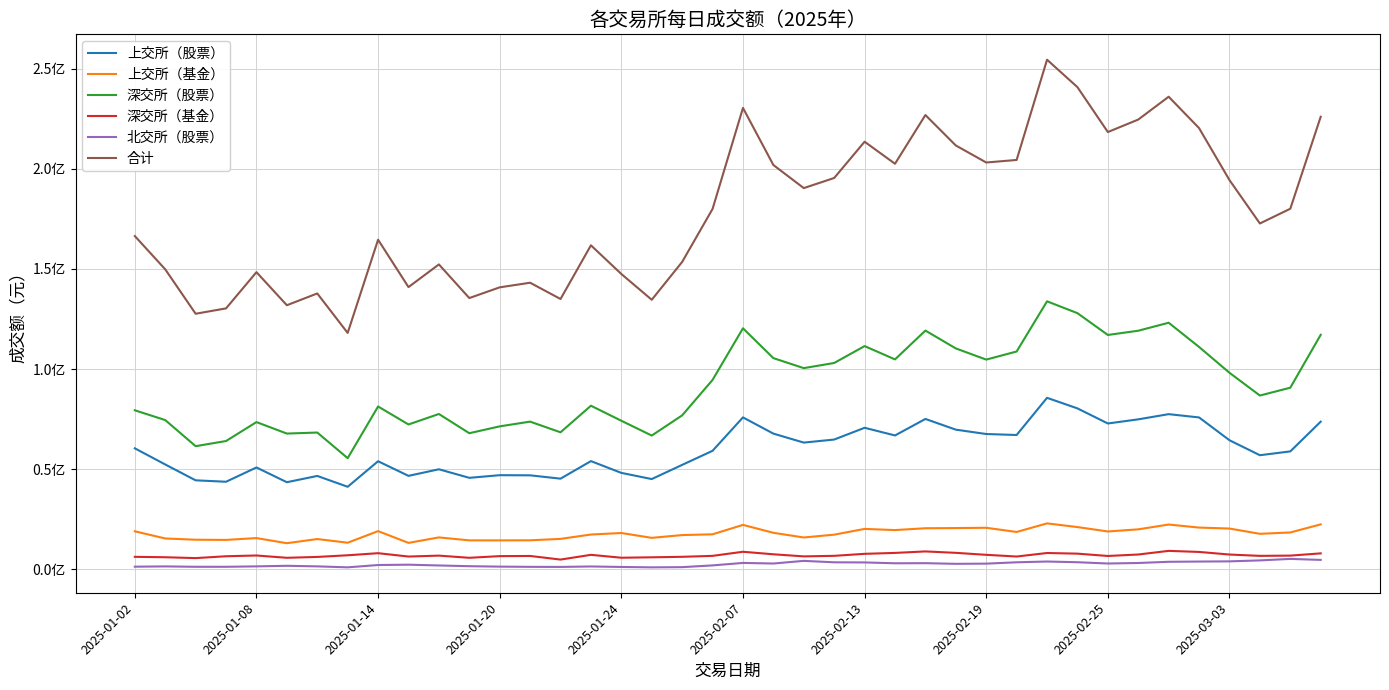

Reading left to right, extract all data points from this chart.

上交所（股票）: 60408200.0	52348400.0	44434800.0	43722600.0	50848500.0	43487000.0	46622000.0	41210700.0	53961200.0	46665500.0	49946100.0	45675800.0	46997500.0	46925400.0	45263900.0	54024500.0	48146400.0	45065300.0	52141900.0	59169000.0	75849400.0	67751000.0	63269100.0	64790000.0	70662200.0	66833400.0	75067200.0	69724600.0	67551000.0	67058200.0	85613100.0	80337300.0	72808600.0	74872300.0	77465400.0	75821000.0	64437900.0	56966300.0	58873100.0	73717000.0
上交所（基金）: 18991600.0	15401100.0	14784300.0	14687400.0	15601800.0	13045700.0	15124200.0	13288900.0	19075800.0	13201600.0	15936900.0	14461300.0	14448600.0	14491200.0	15199400.0	17374500.0	18135800.0	15720600.0	17102800.0	17483900.0	22187600.0	18235000.0	15900700.0	17310100.0	20179900.0	19597800.0	20508900.0	20600500.0	20745600.0	18654400.0	22941800.0	21100200.0	18904600.0	19965800.0	22366500.0	20842800.0	20364000.0	17733400.0	18404400.0	22446000.0
深交所（股票）: 79396200.0	74510800.0	61477500.0	64052300.0	73503900.0	67772400.0	68286900.0	55493800.0	81294300.0	72314900.0	77546000.0	67950300.0	71371900.0	73733400.0	68402800.0	81671000.0	74171300.0	66783900.0	76859800.0	94560300.0	120324600.0	105430400.0	100440600.0	103011500.0	111433500.0	104797200.0	119184800.0	110271900.0	104699100.0	108733900.0	133784200.0	127875300.0	116993000.0	119111100.0	123102100.0	111002600.0	98121500.0	86755800.0	90668700.0	117067800.0
深交所（基金）: 6243800.0	6035600.0	5610500.0	6529700.0	6909400.0	5760900.0	6193300.0	7020600.0	8058700.0	6387500.0	6845600.0	5759200.0	6593800.0	6675900.0	4874200.0	7237800.0	5795100.0	6002700.0	6255600.0	6727700.0	8773300.0	7511500.0	6465300.0	6739200.0	7739900.0	8199100.0	8943900.0	8233000.0	7246800.0	6396600.0	8151700.0	7832200.0	6670200.0	7404900.0	9218000.0	8686500.0	7386600.0	6725600.0	6849800.0	7968400.0
北交所（股票）: 1325306.9	1464556.4	1273439.7	1271008.6	1482453.7	1767851.9	1485205.2	996178.9	2153903.7	2320780.8	1933286.6	1569354.9	1354332.1	1245155.4	1202862.3	1436567.0	1188216.2	985570.2	1091986.7	1965008.9	3198745.5	2904539.0	4227951.1	3506721.6	3445374.2	3021772.6	3074253.5	2748389.9	2843724.0	3513707.3	3901912.5	3547944.7	2908749.2	3166709.7	3764881.4	3886023.0	3983691.3	4460968.2	5209945.0	4709788.5
合计: 166365106.9	149760456.4	127580539.7	130263008.6	148346053.7	131833851.9	137711605.2	118010178.9	164543903.7	140890280.8	152207886.6	135415954.9	140766132.1	143071055.4	134943162.3	161744367.0	147436816.2	134558070.2	153452086.7	179905908.9	230333645.5	201832439.0	190303651.1	195357521.6	213460874.2	202449272.7	226779053.6	211578389.9	203086224.0	204356807.3	254392712.5	240692944.7	218285149.2	224520809.7	235916881.4	220238923.0	194293691.3	172642068.2	180005945.0	225908988.4